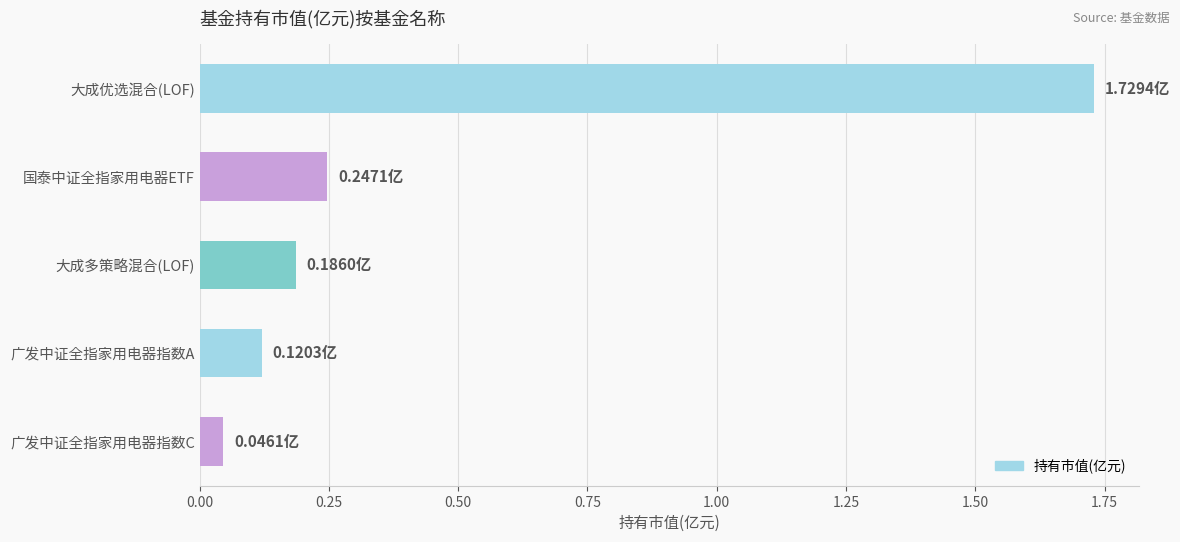

What is the sum of all values?

2.3